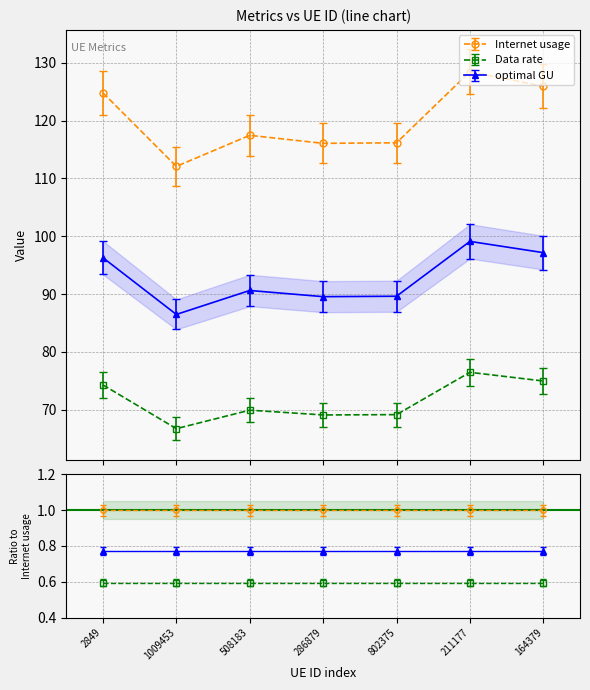

Which category has the highest value in the optimal GU series?

211177